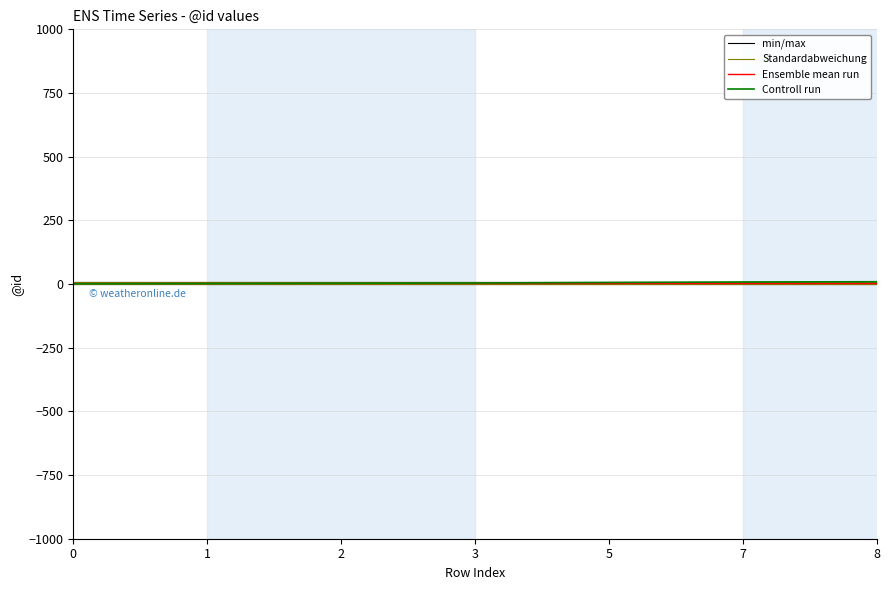

Which has a higher value, 1 or 5?

1